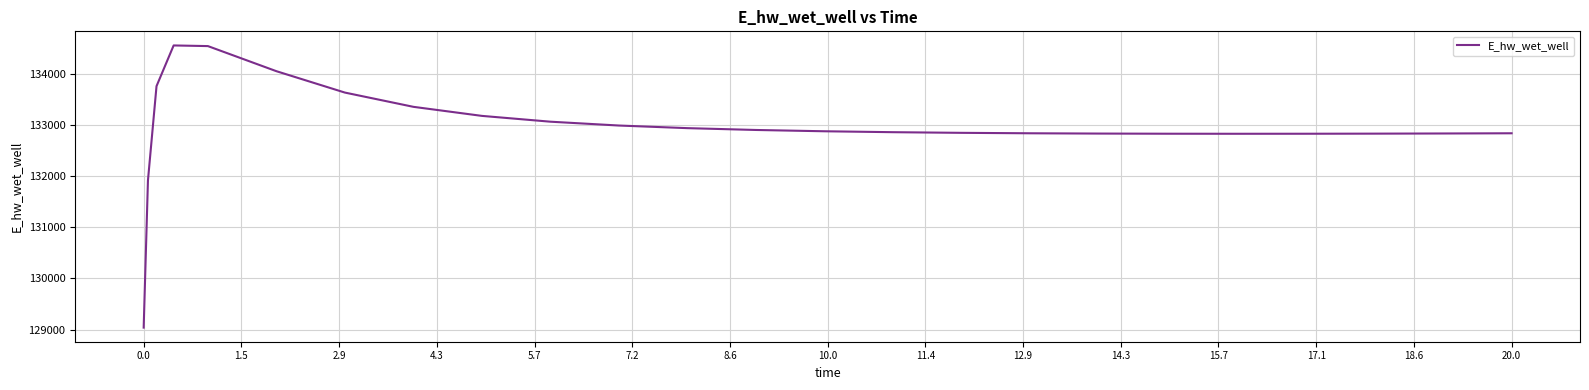

What is the minimum value shown in the chart?

129040.9